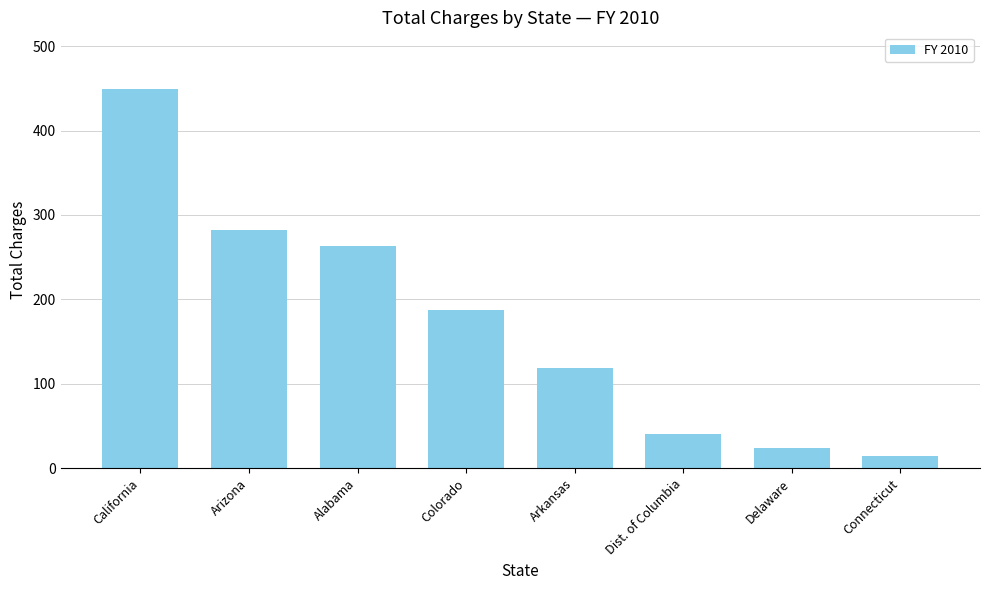

What is the label of the 3rd bar from the right?

Dist. of Columbia